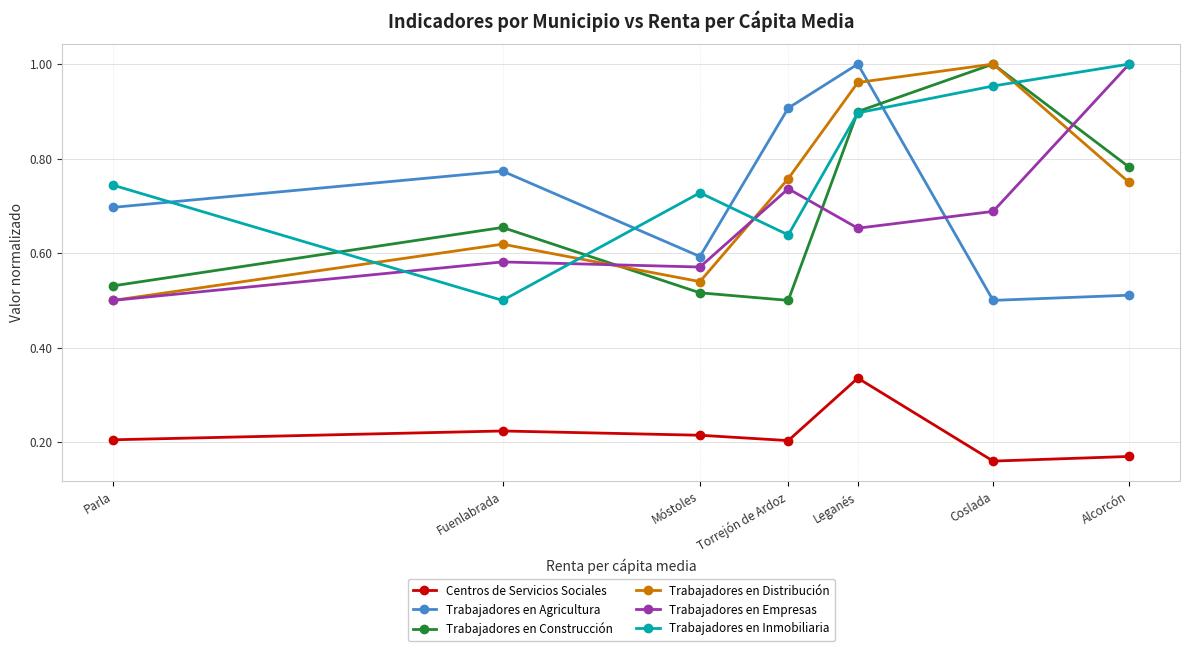

How many interior local peaks does the Trabajadores en Empresas series have?

2